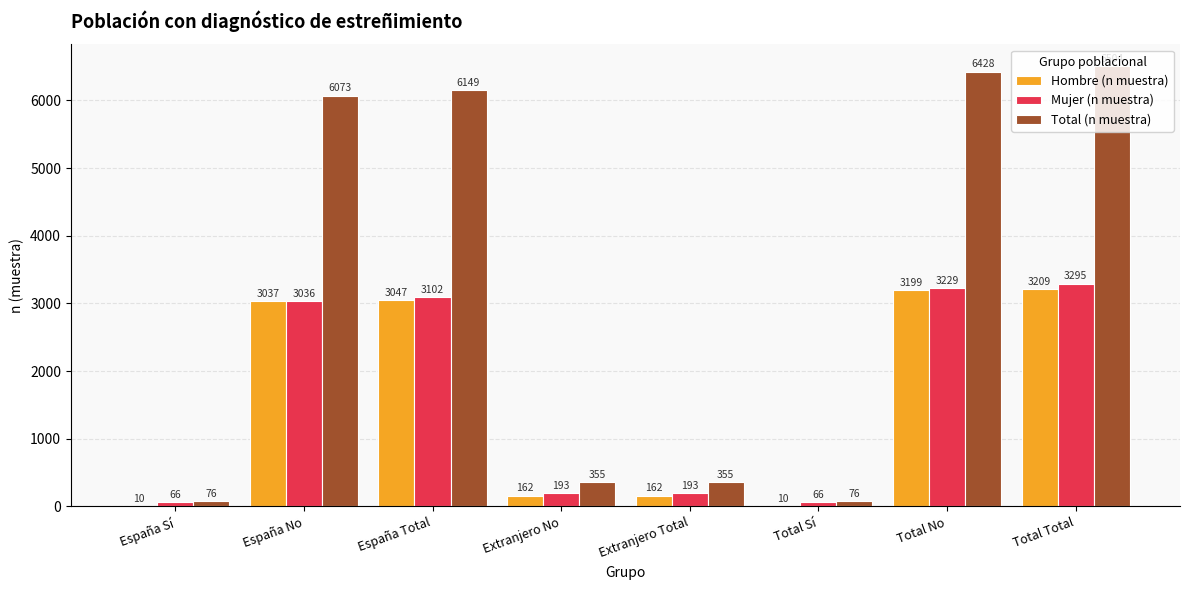

Which series has the largest total across all categories?

Total (n muestra)